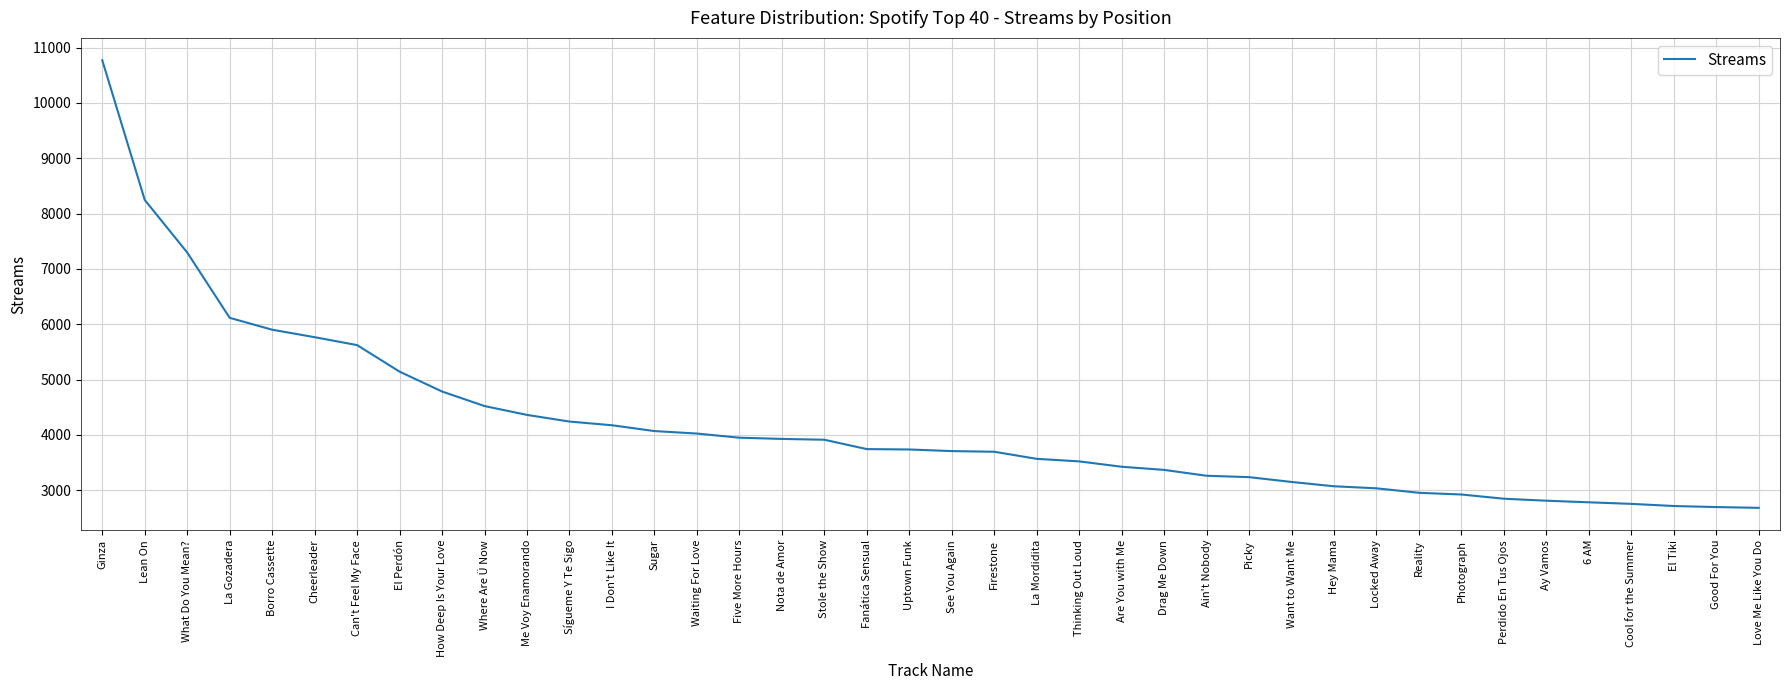

Is it true that the value at Sígueme Y Te Sigo is 2339?

False